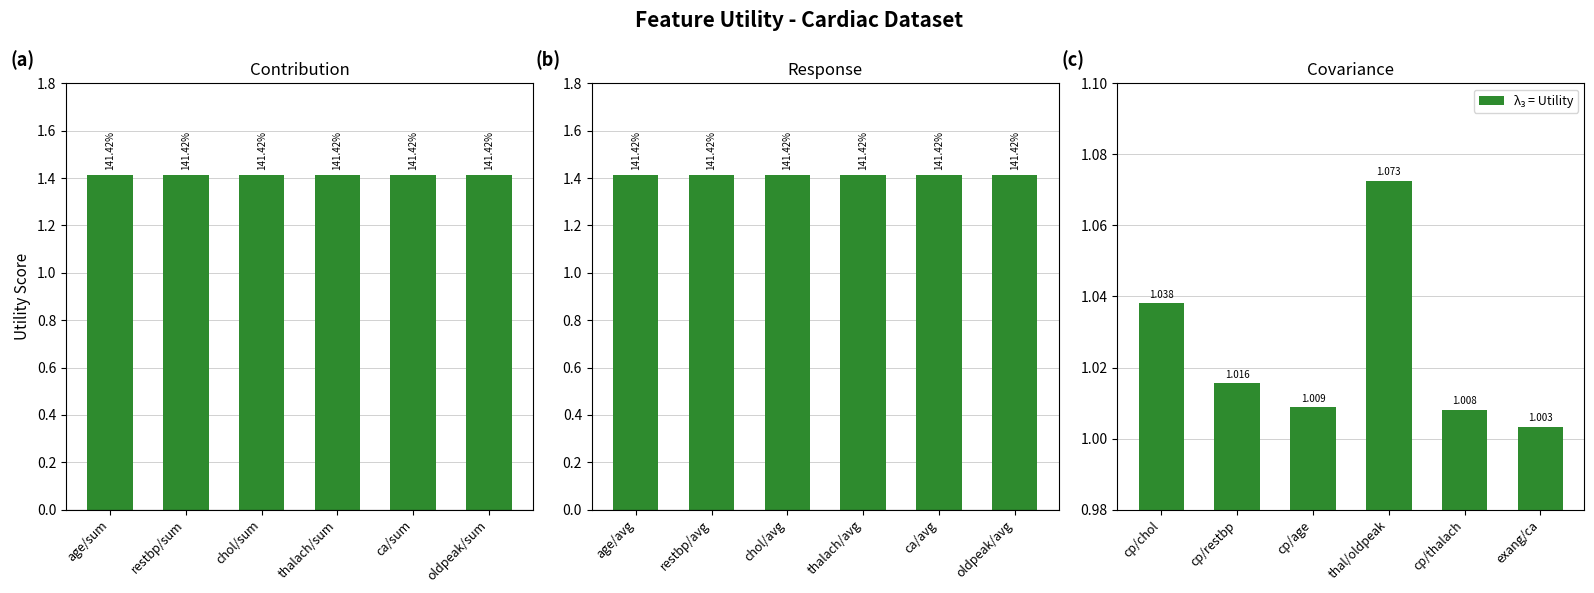

What position from the right is ca/sum?

2